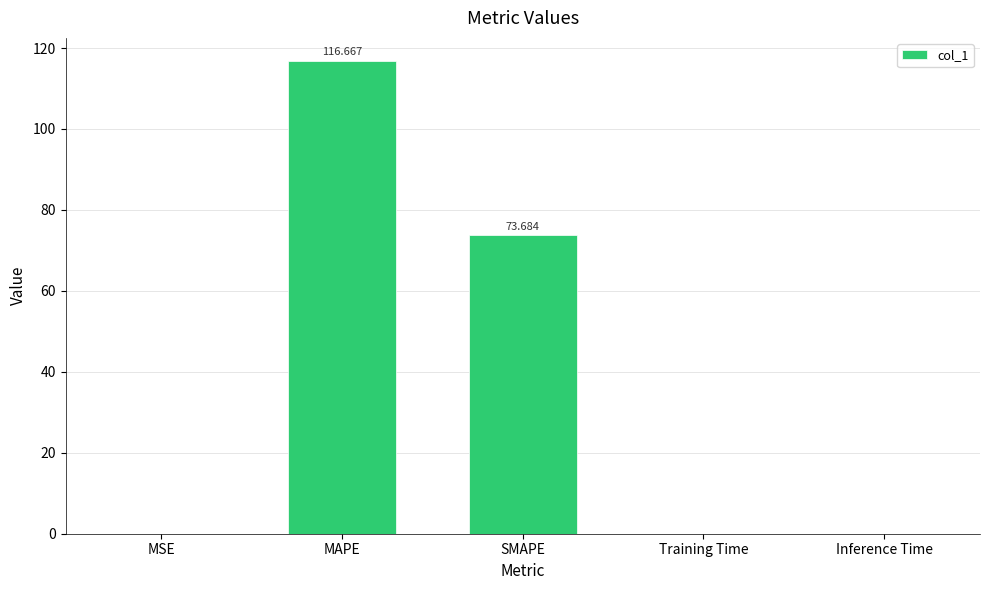

Which category has the highest value across all series?

MAPE